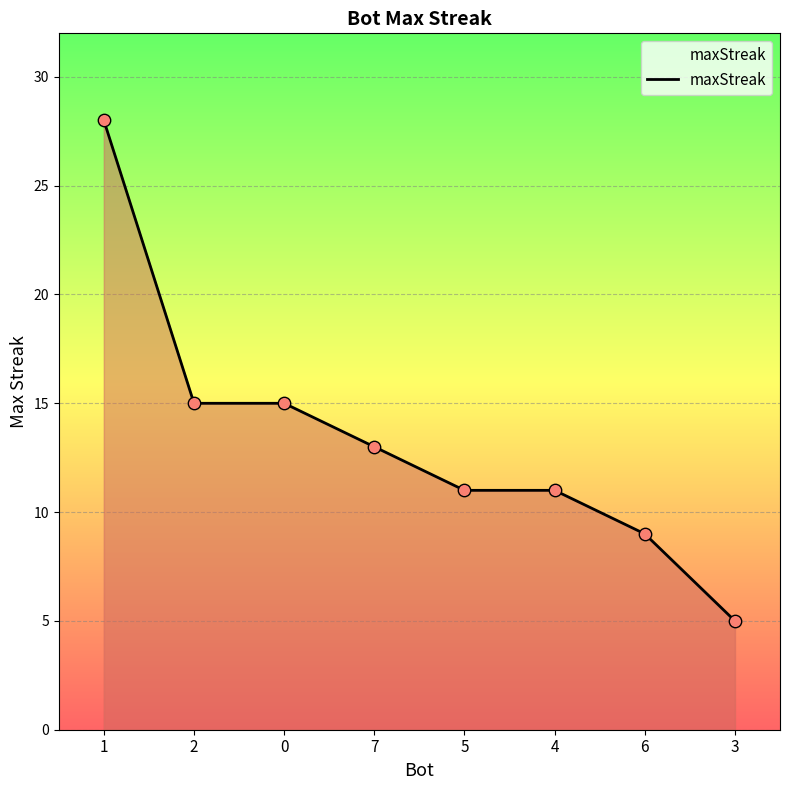

What is the change in value from 1 to 4?

-17